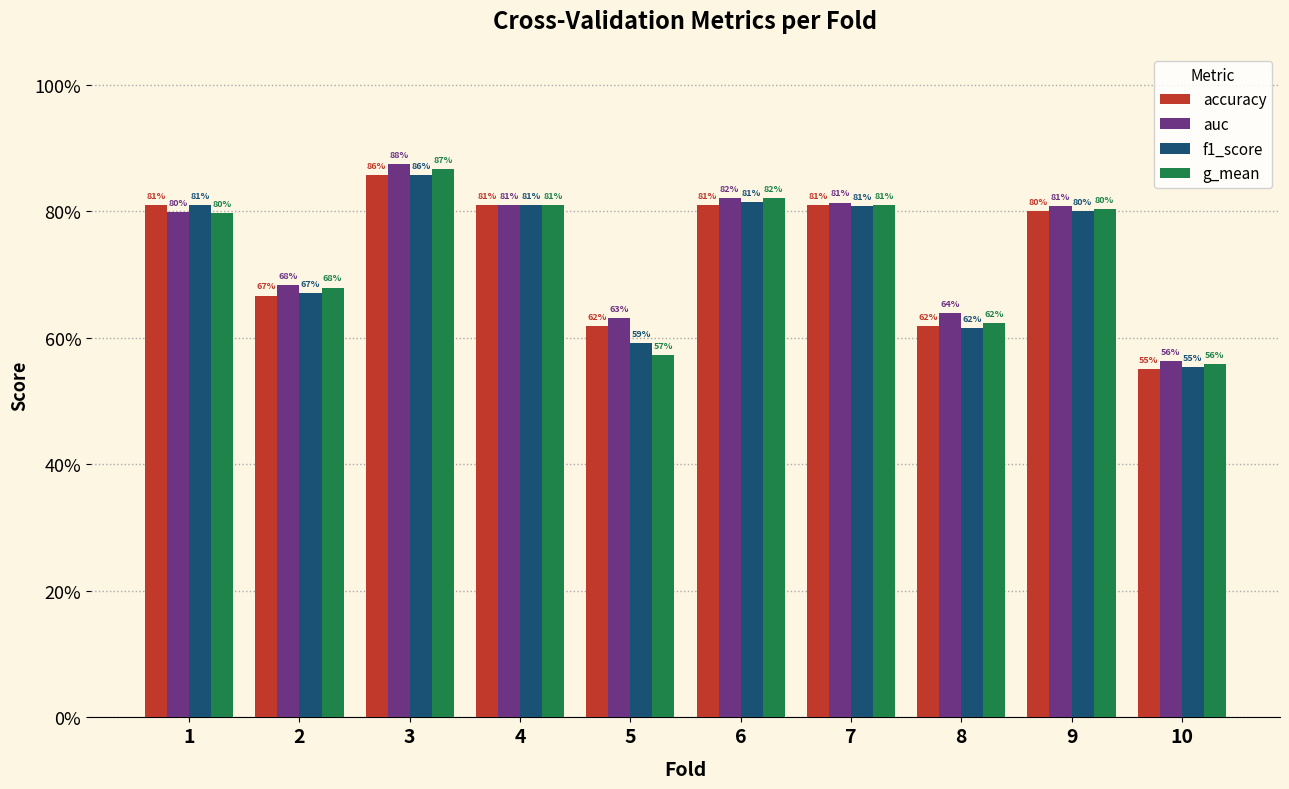

Are the bars grouped side by side (vs. stacked)?

Yes